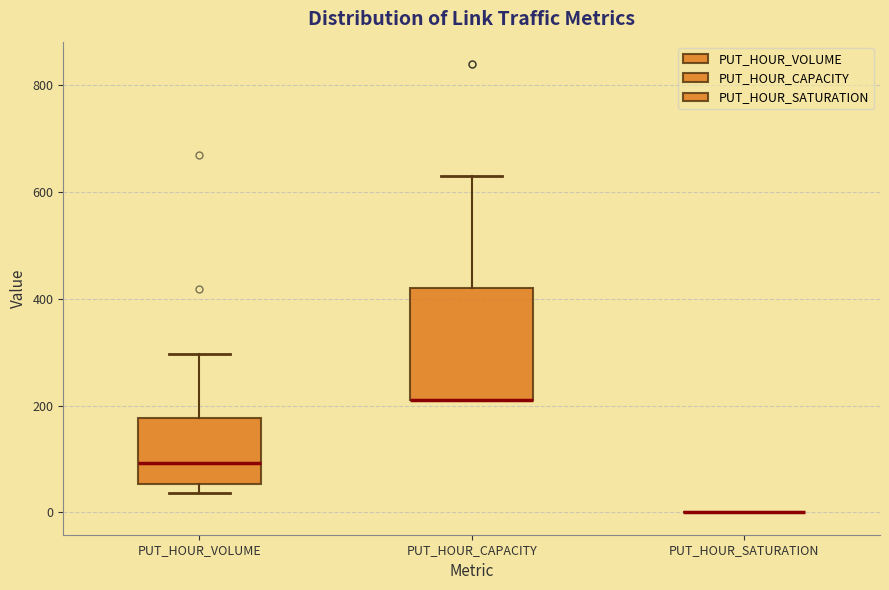

Reading left to right, transcribe this box plot: for each box, give where its median line is, the range the box spans, and where its two whiskers end, as read against the y-axis. The values are not printed on the chart, so give them approximately, as read against the axis.

PUT_HOUR_VOLUME: median 100, box 60 to 180, whiskers 40 to 300
PUT_HOUR_CAPACITY: median 220 (drawn on the box's lower edge), box 220 to 420, whiskers 220 to 640
PUT_HOUR_SATURATION: box collapsed to a line at 0, whiskers 0 to 0